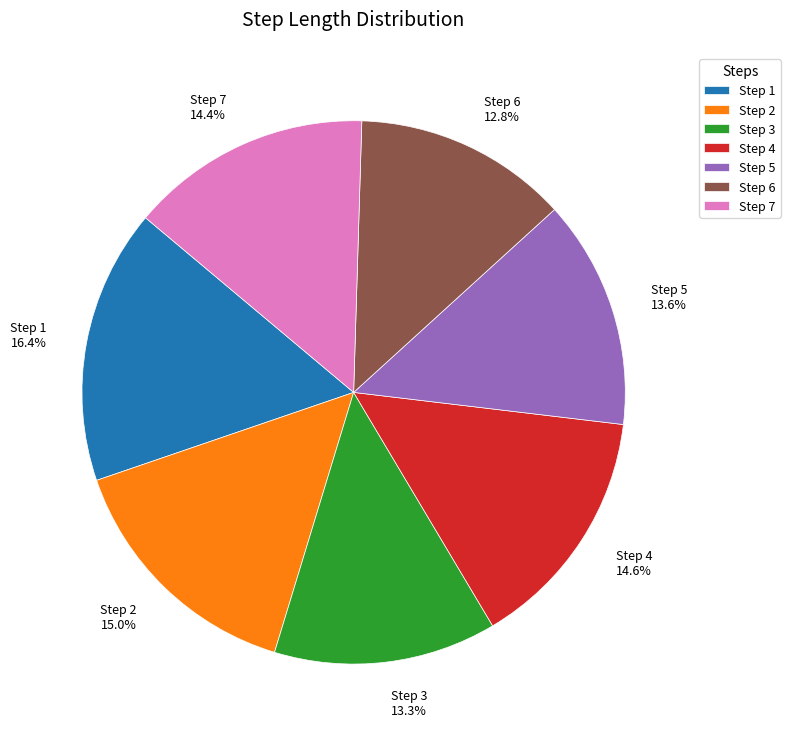

Which slice is the largest?

Step 1